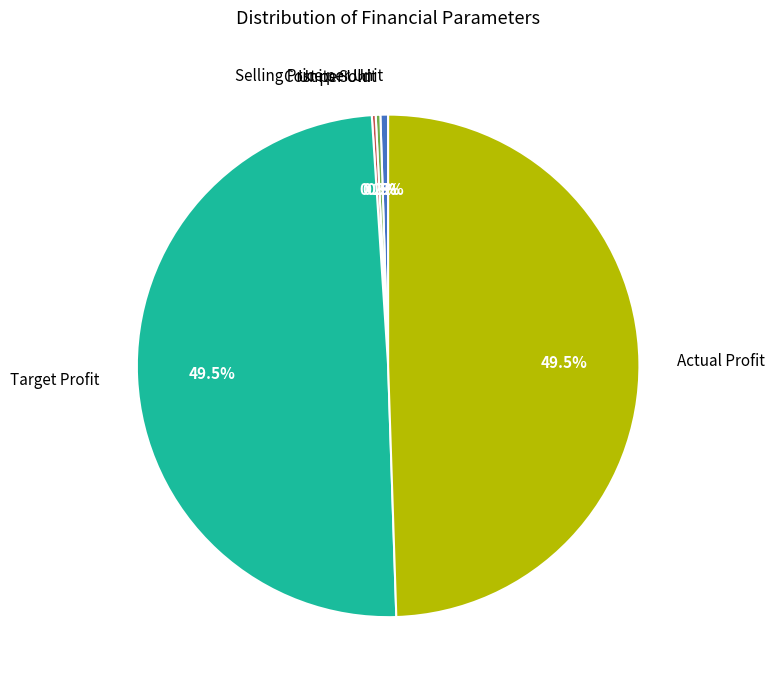

Is Selling Price per Unit the majority of the pie?

No